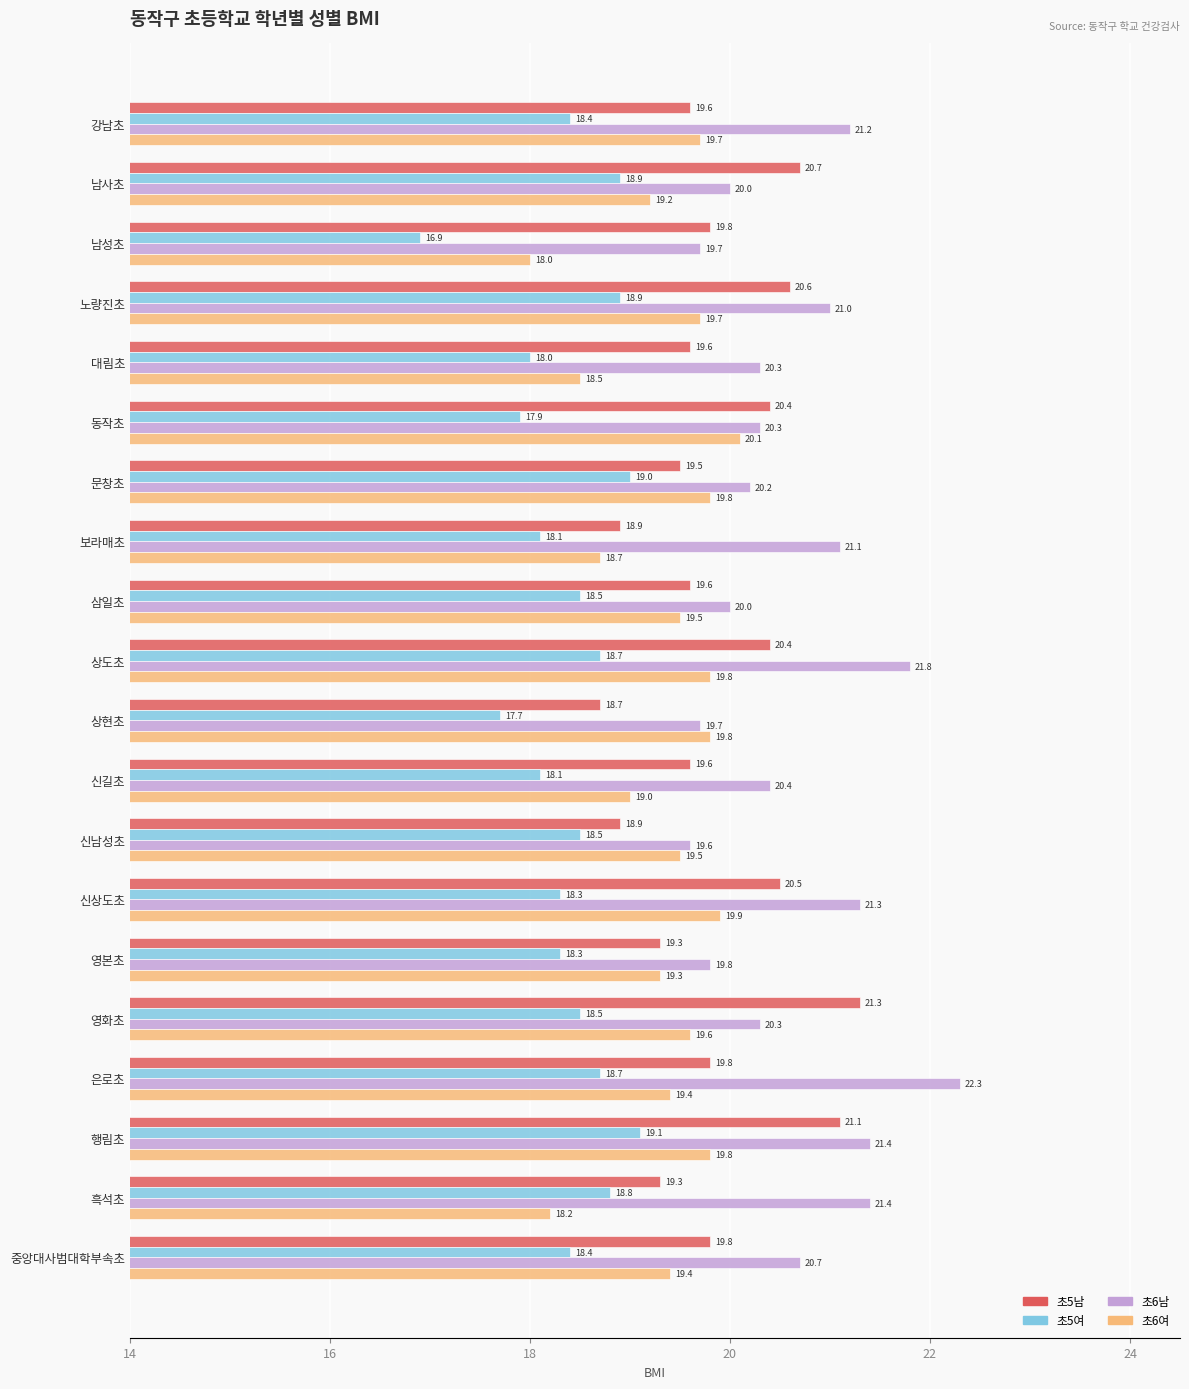

The 초6여 series shows 27.9 at 대림초. True or false?

False